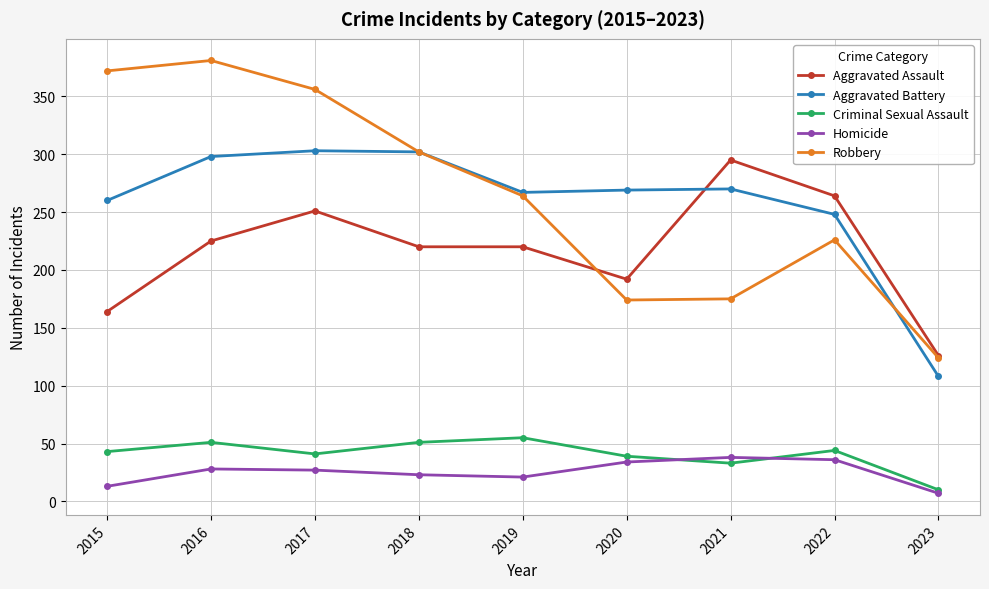

True or false: Criminal Sexual Assault and Aggravated Assault cross at least once.

False